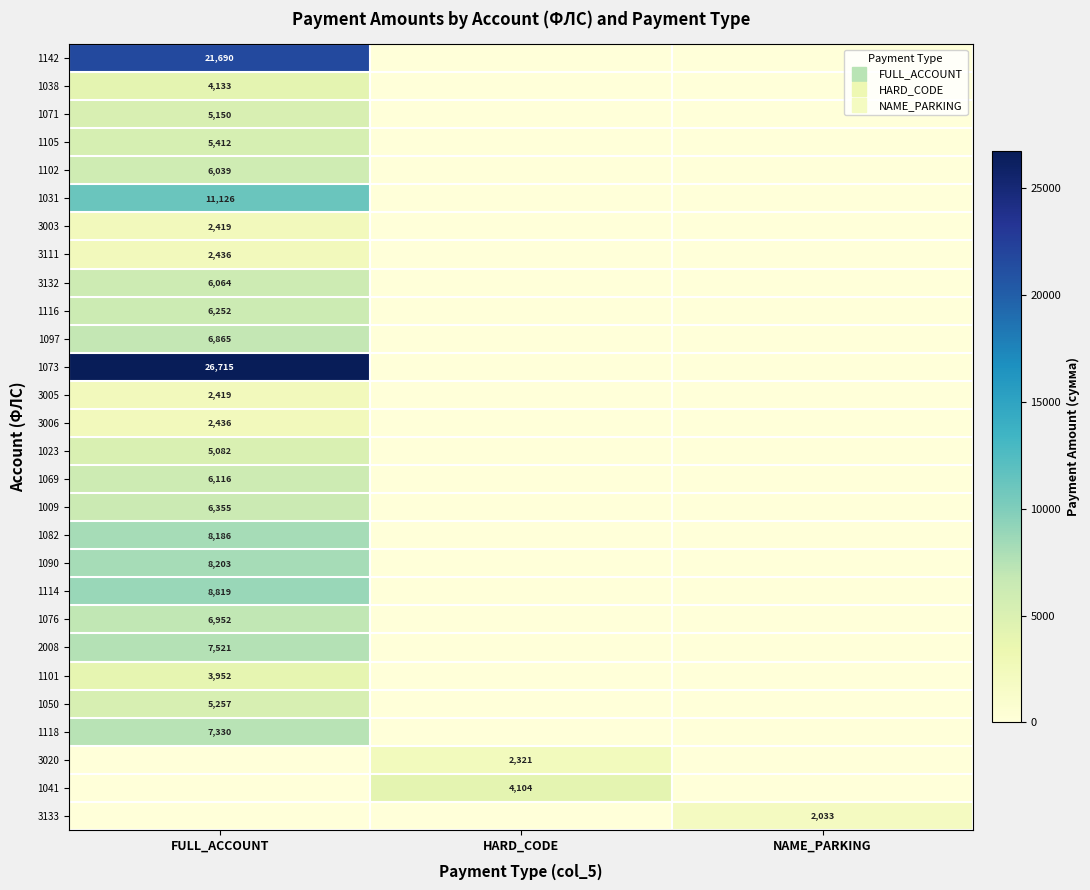

At which category is the sum across all series the highest?

FULL_ACCOUNT